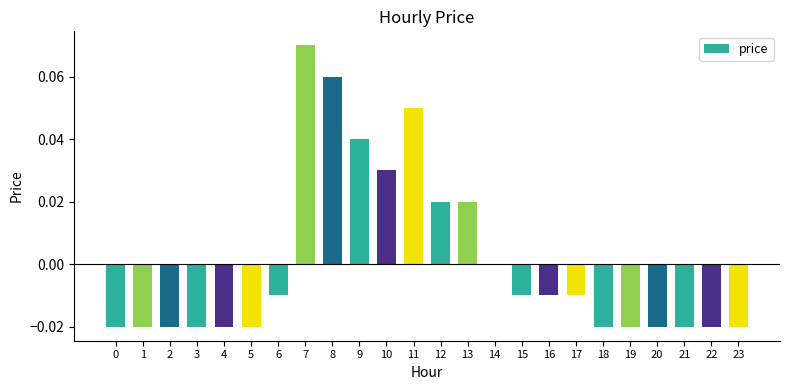

Are the bars grouped side by side (vs. stacked)?

No